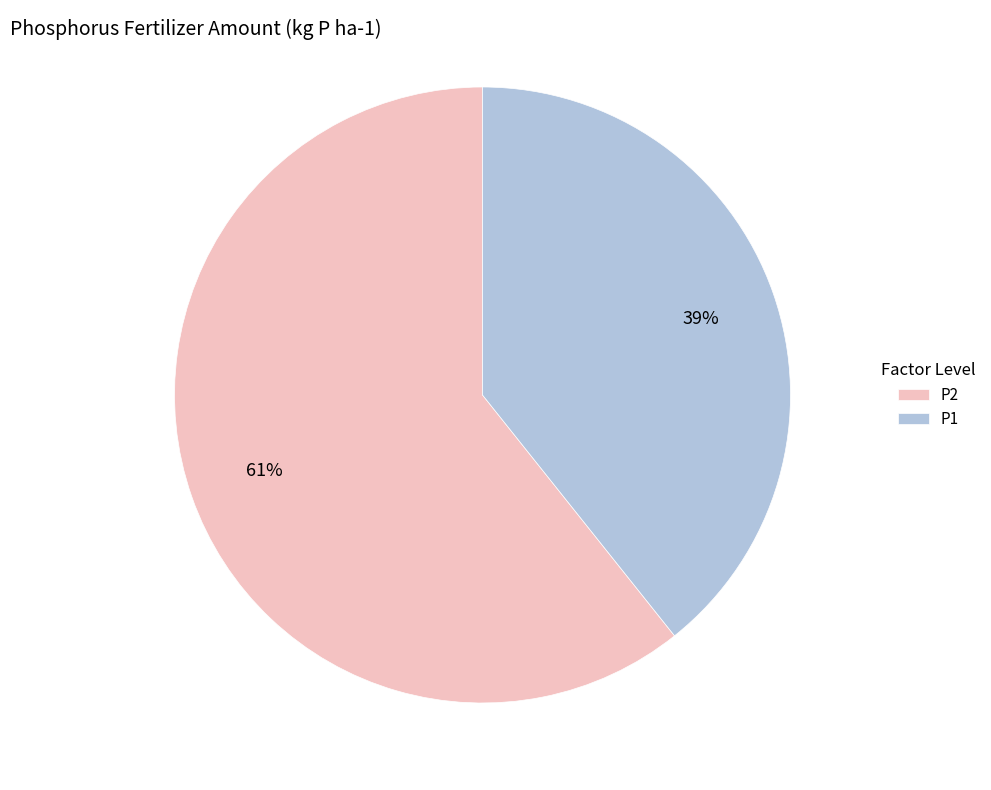

How many slices are in this pie chart?

2